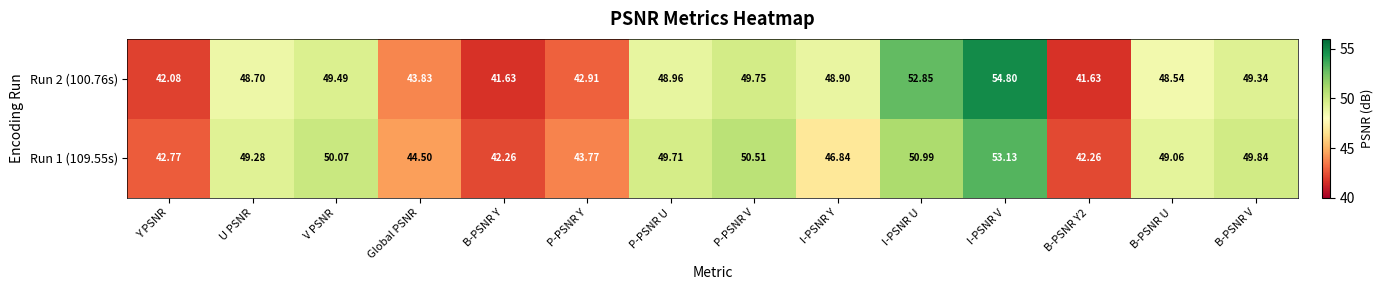

Which series has the largest total across all categories?

Run 1 (109.55s)